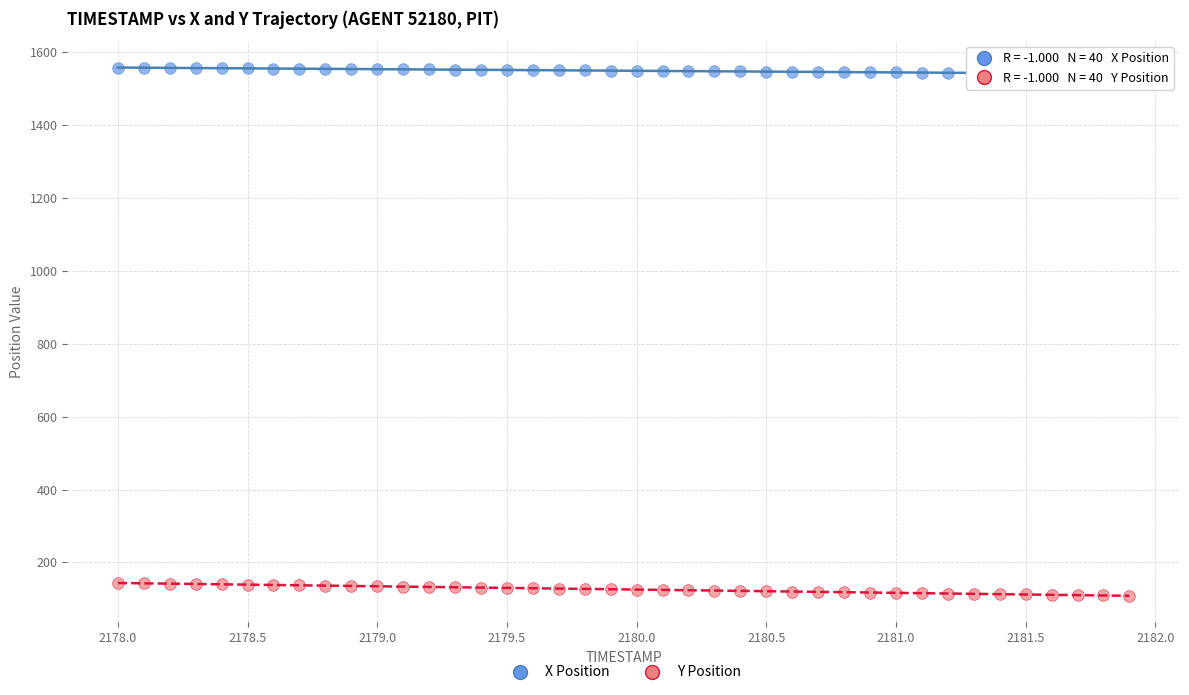

Across all data points, what is the range of Y values (max minus min)?

1449.8